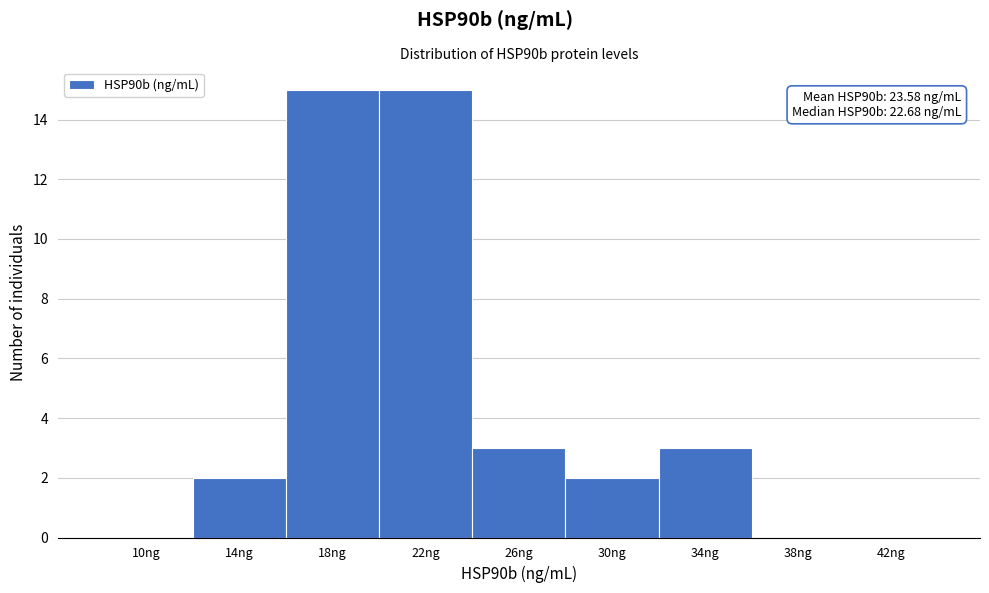

Reading right to left, extract all data points from this chart.

42ng=0	38ng=0	34ng=3	30ng=2	26ng=3	22ng=15	18ng=15	14ng=2	10ng=0